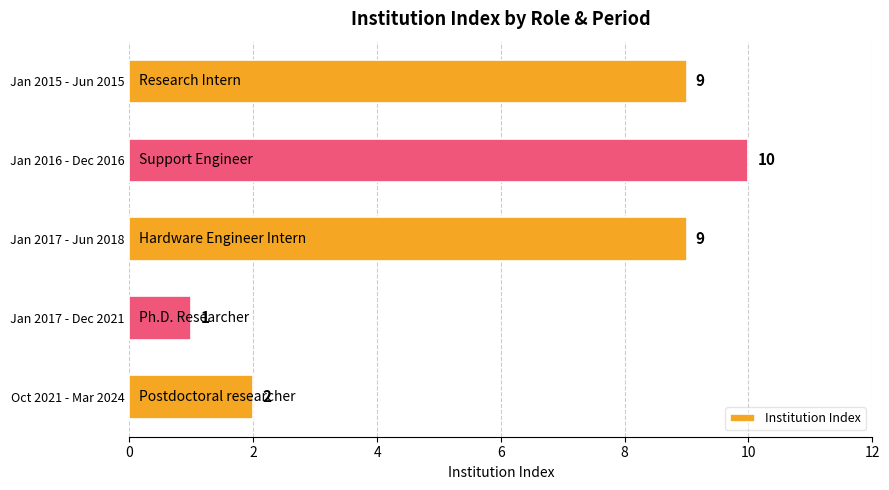

What is the smallest value displayed?

1